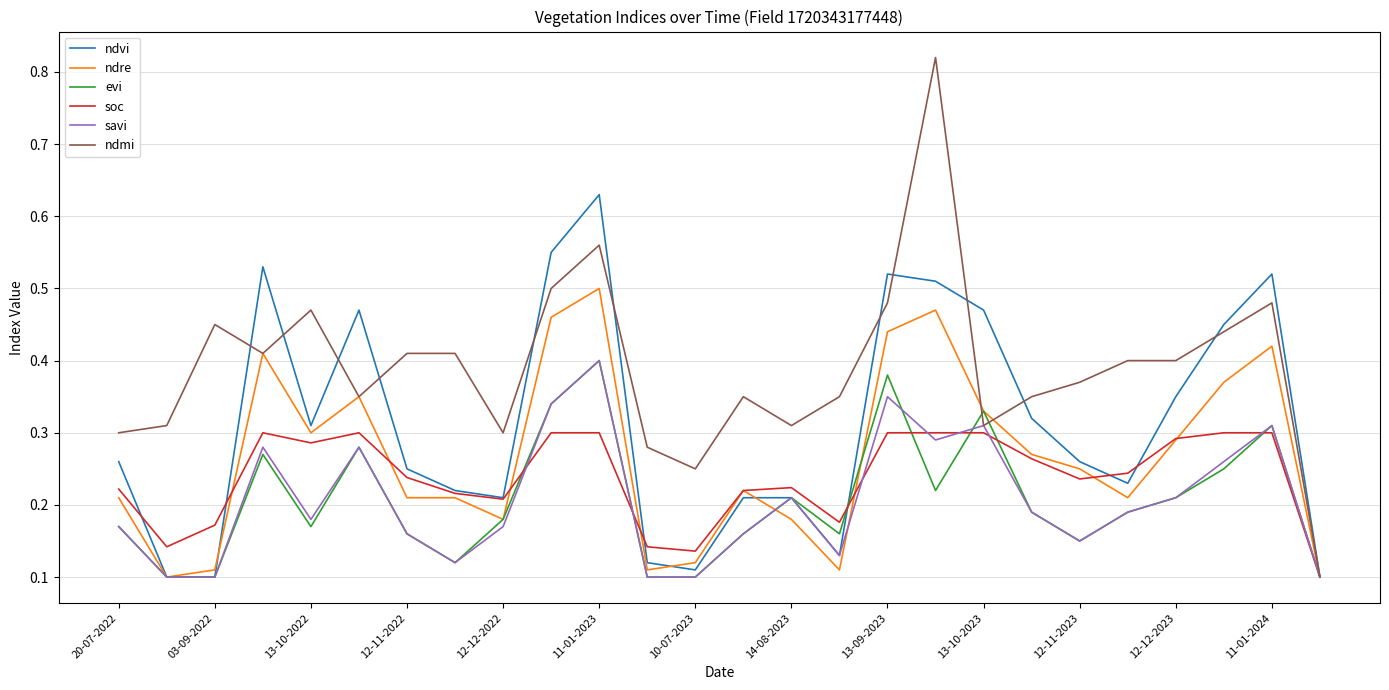

Which series has the largest range (max minus min)?

ndmi